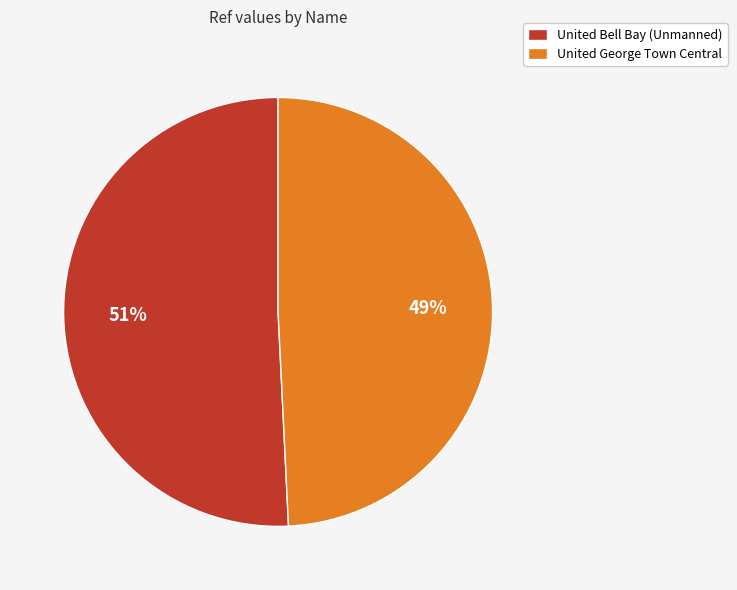

Approximately how many times larger is the value at United Bell Bay (Unmanned) compared to United George Town Central?

1.0